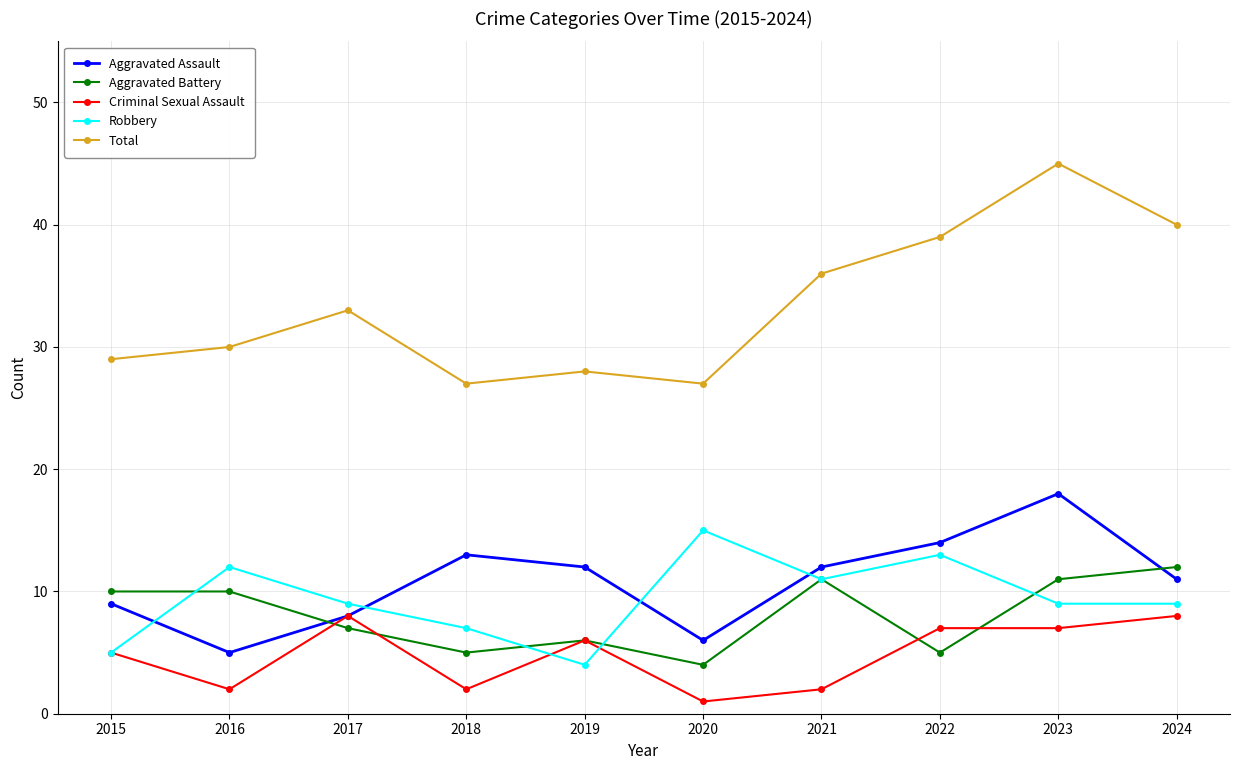

What is the difference between the maximum and minimum values in the Aggravated Assault series?

13